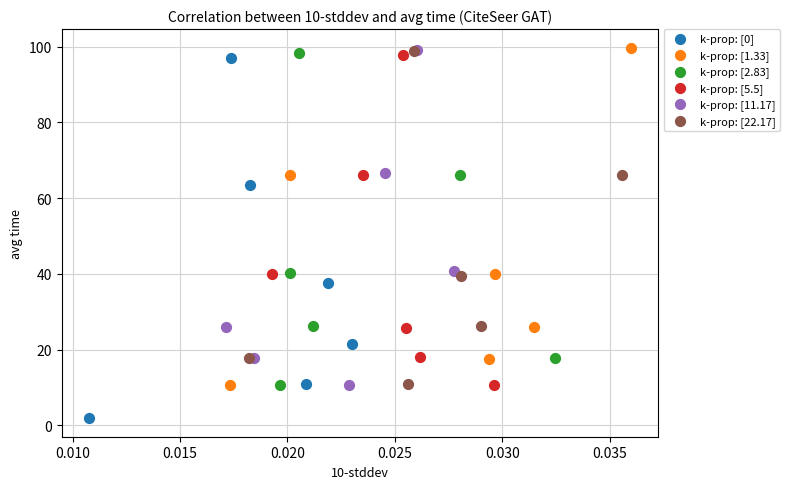

Which series has the largest Y range (max minus min)?

k-prop: [0]